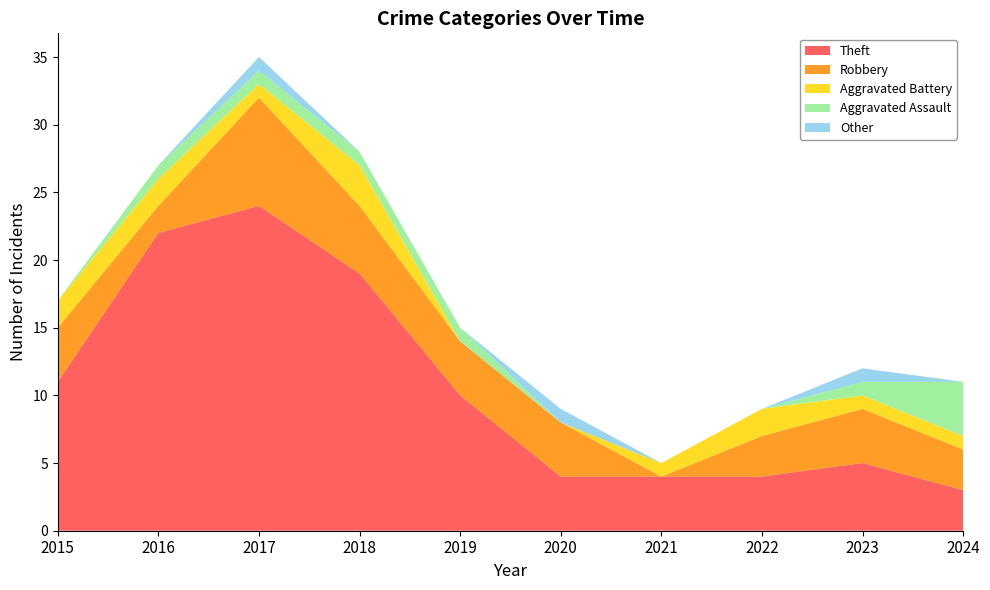

How many lines are shown in the chart?

5